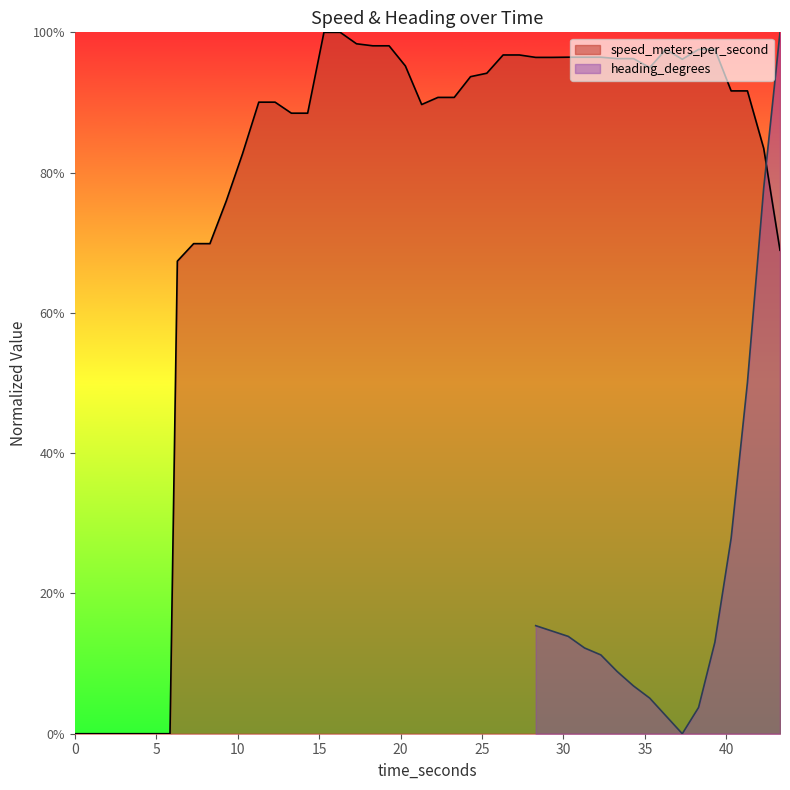

What is the value of the 20th point from the left?

0.9